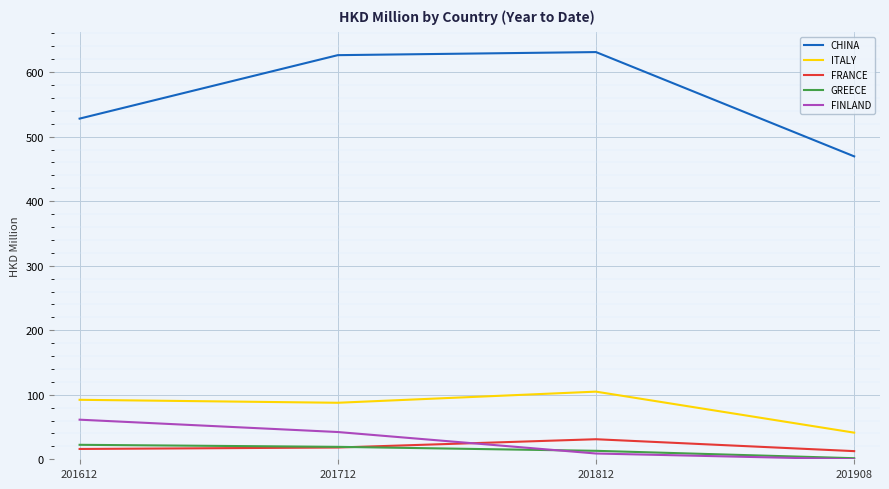

How many lines are shown in the chart?

5